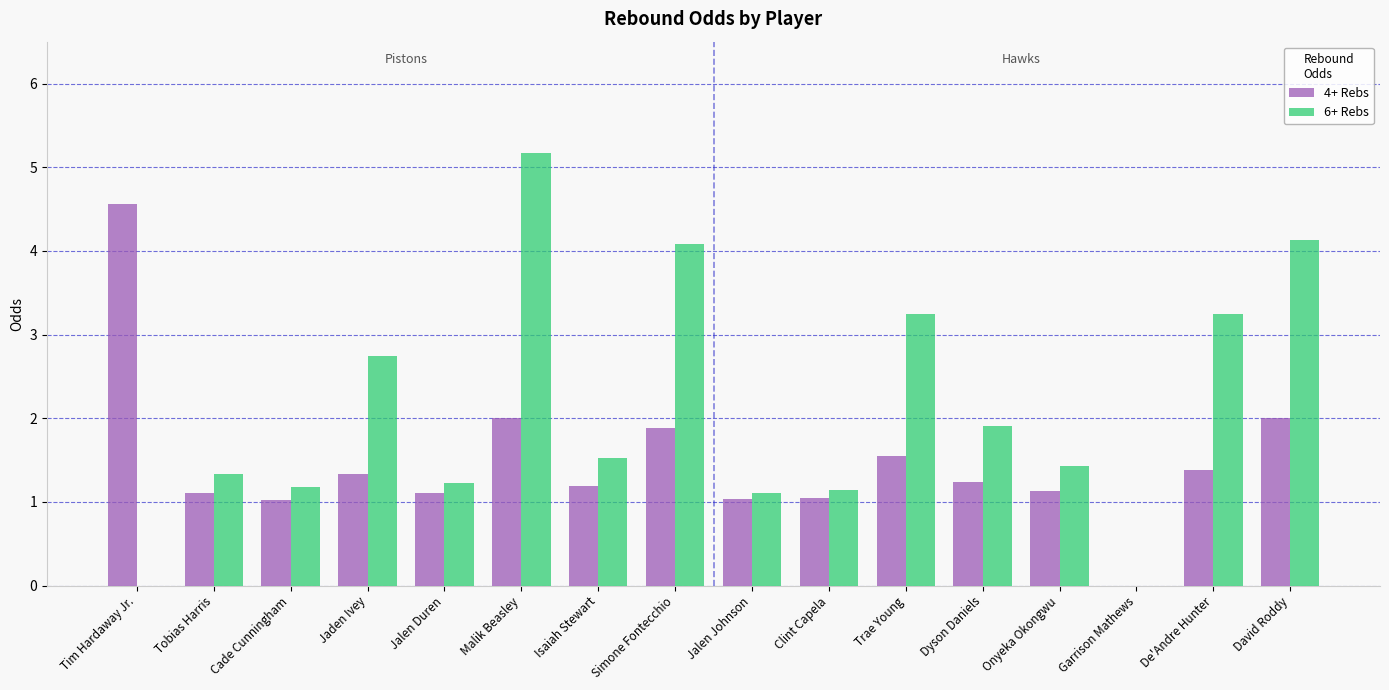

Is the value of 4+ Rebs at Garrison Mathews greater than the value of 6+ Rebs at Jalen Duren?

No